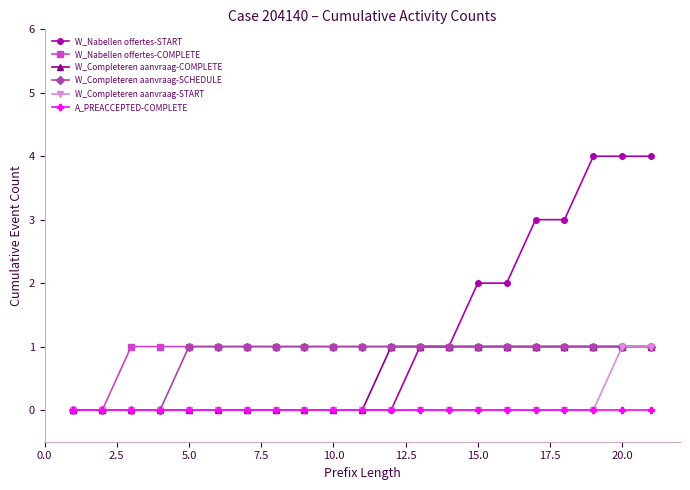

Which series has the widest spread of values?

W_Nabellen offertes-START